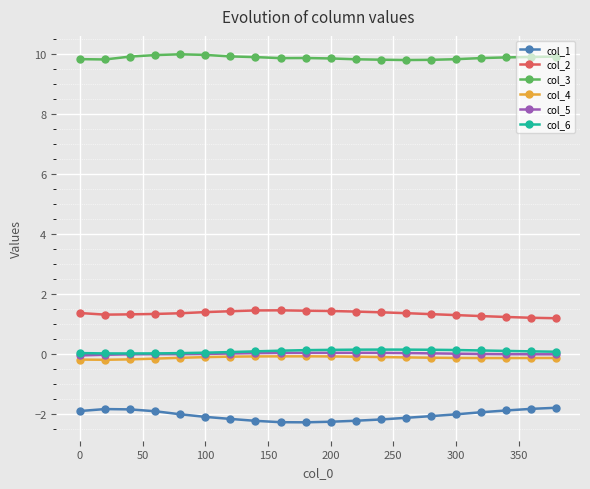

True or false: col_3 and col_6 intersect in this chart.

False